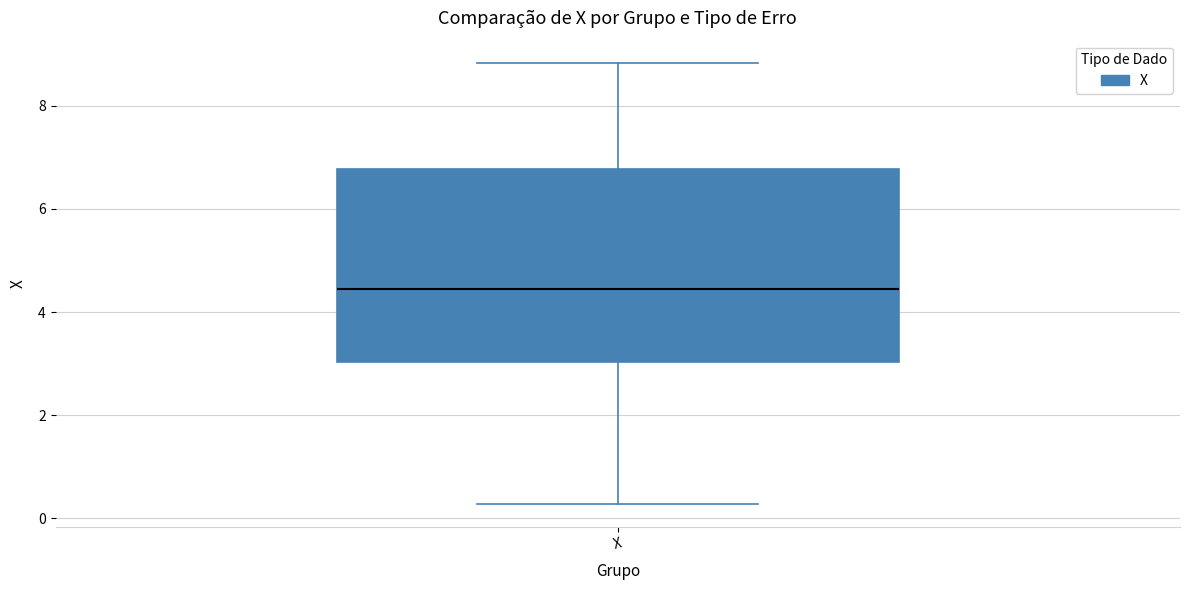

Read this box plot against the y-axis: the position of the median line, the range covered by the box, and the ends of both whiskers. The values are not printed on the chart, so give them approximately, as read against the axis.

median 4.4, box 3.0 to 6.8, whiskers 0.2 to 8.8